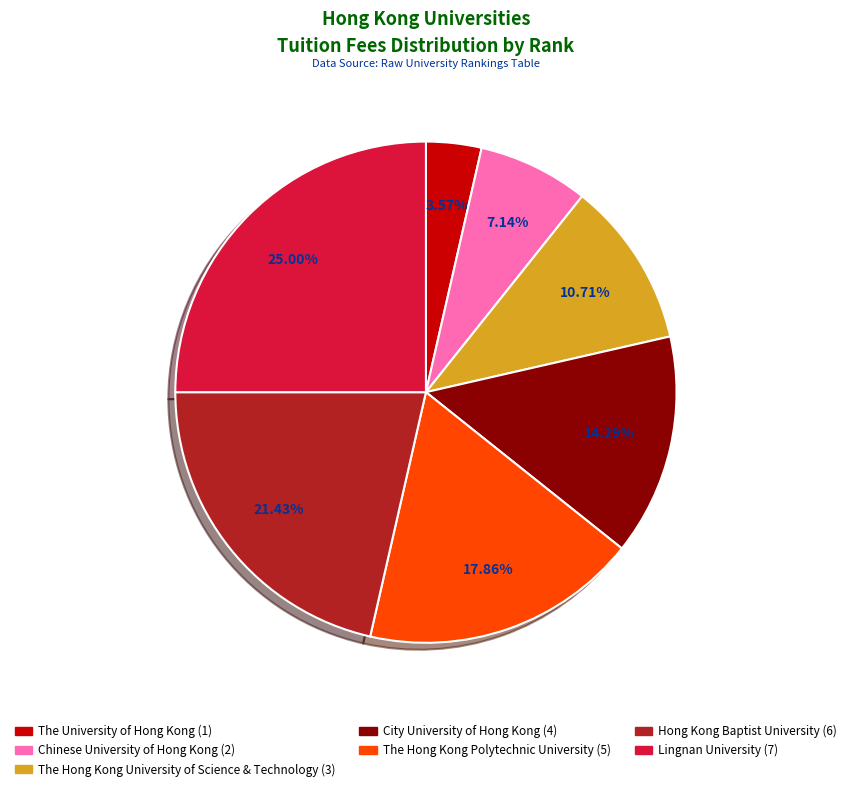

To the nearest percent, what percentage of the pie is City University of Hong Kong?

14%